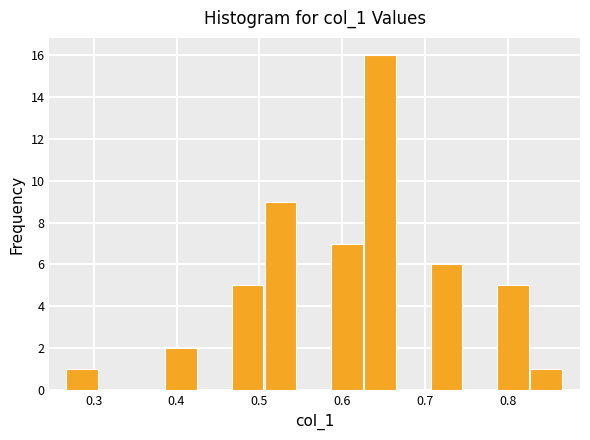

Over which range of the x-axis is the bar tallest?

0.63 to 0.67